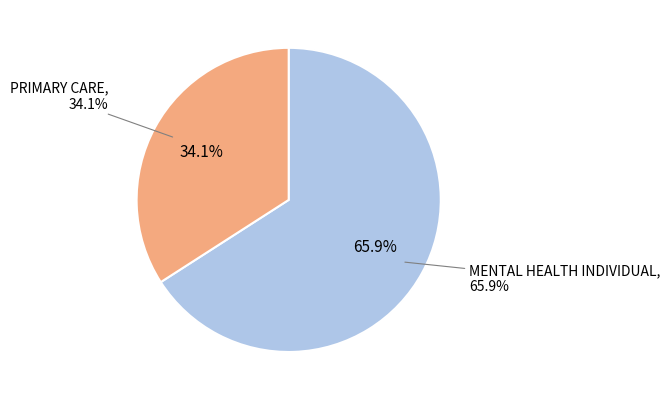

How many segments does this pie chart have?

2